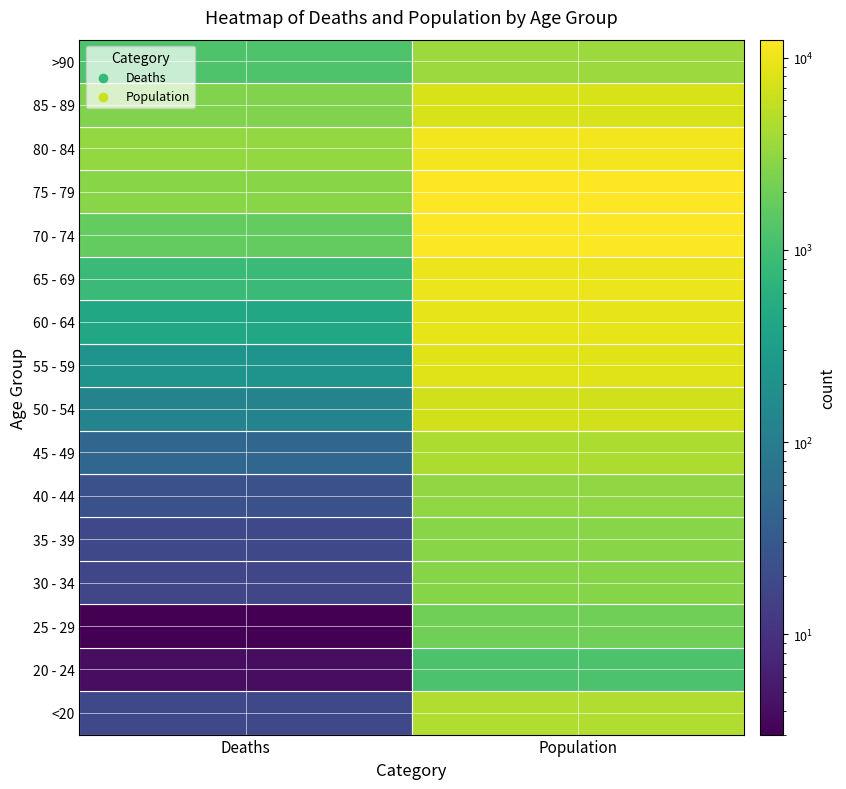

At how many categories does at least one series exceed 6909?

1